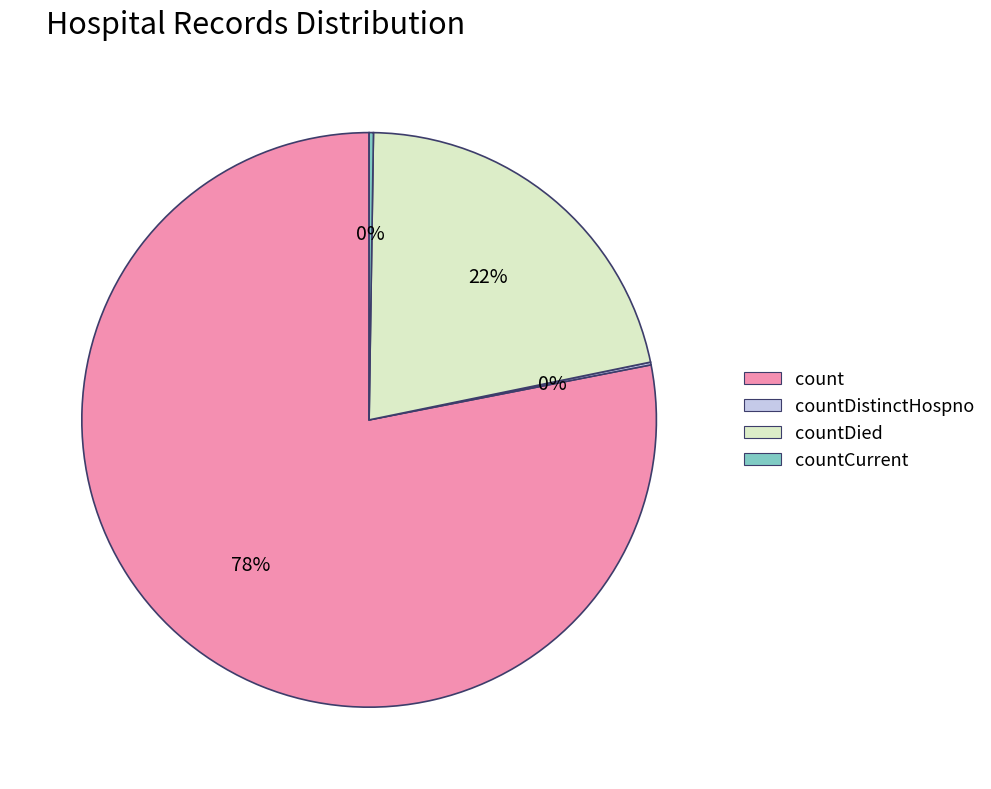

What is the largest slice in the pie chart?

count